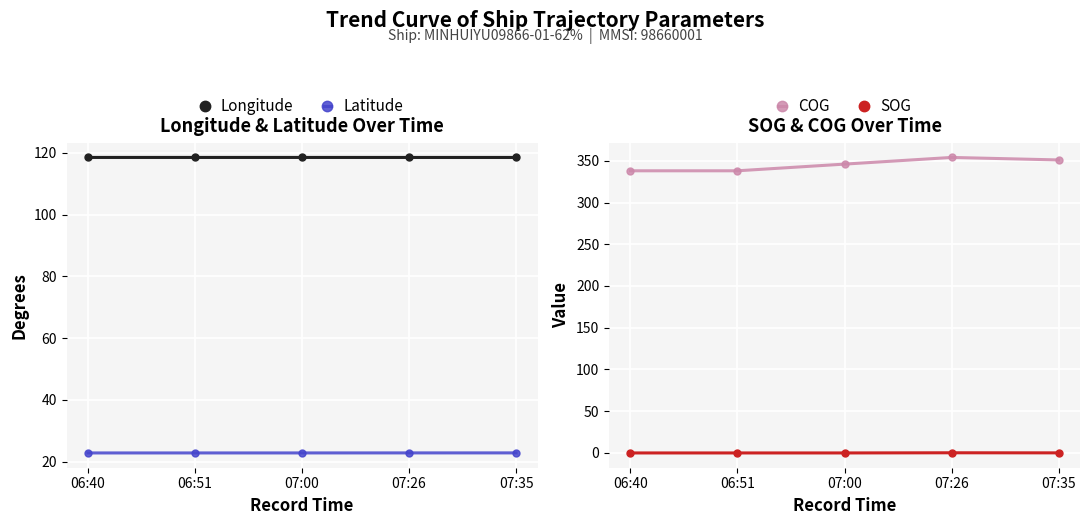

What position from the left is 07:26?

4